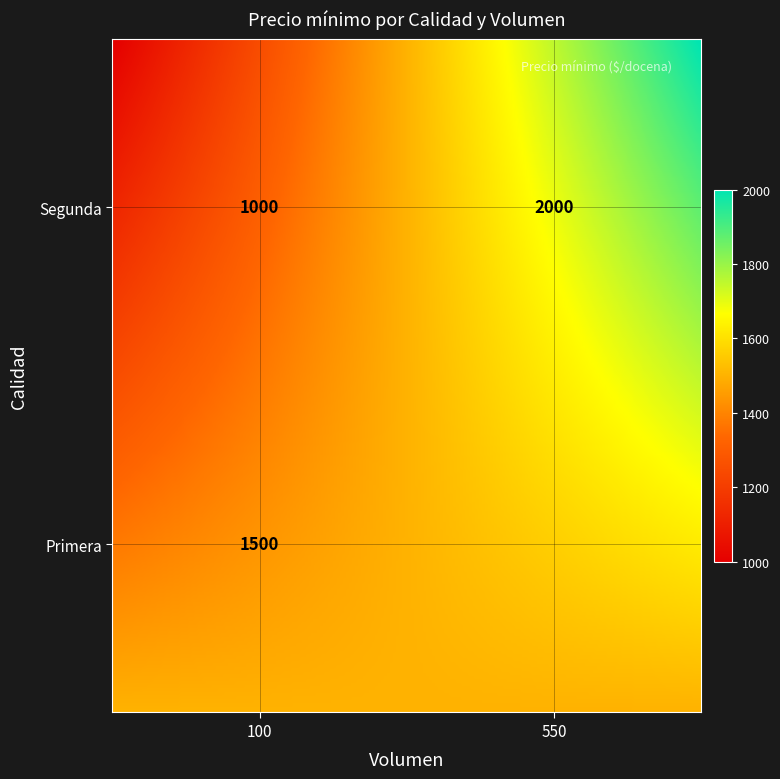

What is the ratio of the value at Segunda_550 to the value at Primera_120?

1.3